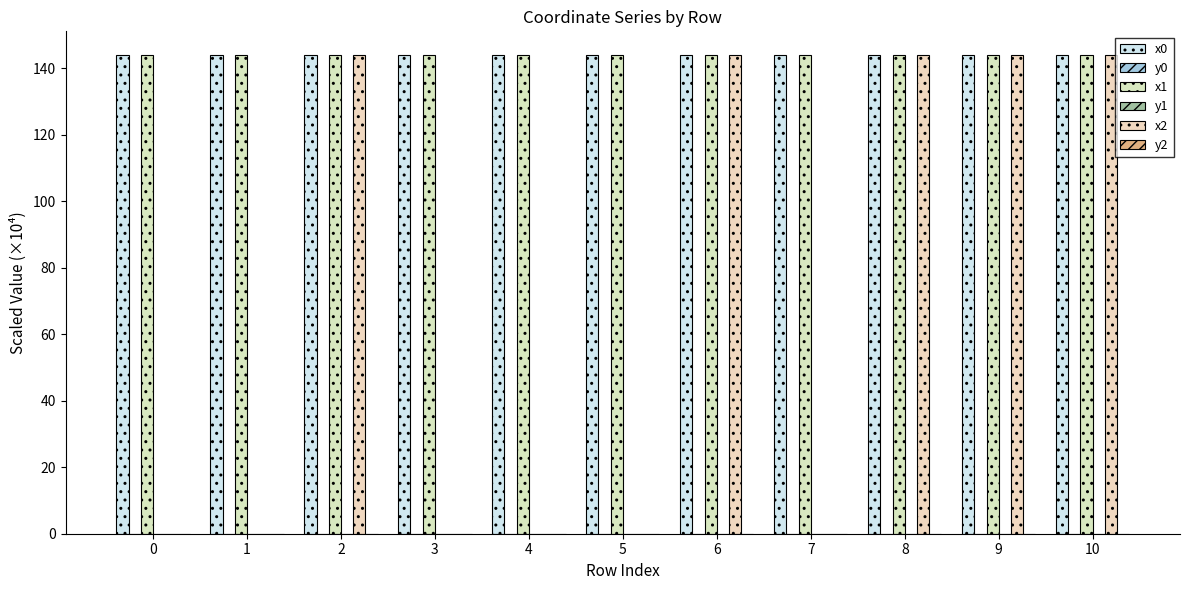

How many series are shown in this chart?

6